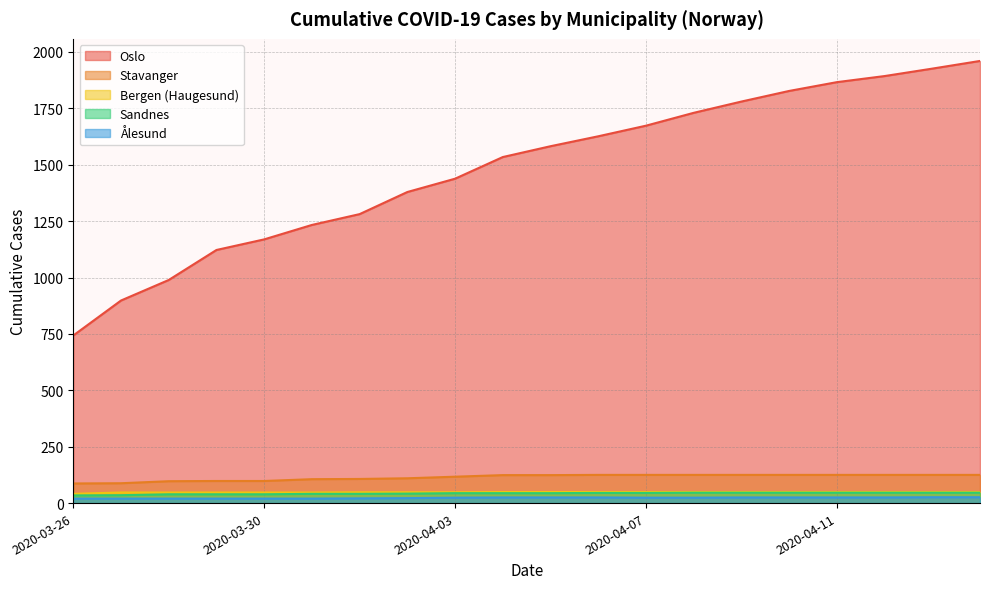

Reading left to right, transcribe all the data shown in this chart.

Oslo: 2020-03-26=743	2020-03-27=898	2020-03-28=989	2020-03-29=1122	2020-03-30=1169	2020-03-31=1233	2020-04-01=1281	2020-04-02=1379	2020-04-03=1438	2020-04-04=1534	2020-04-05=1582	2020-04-06=1626	2020-04-07=1673	2020-04-08=1730	2020-04-09=1780	2020-04-10=1827	2020-04-11=1866	2020-04-12=1893	2020-04-13=1926	2020-04-14=1960
Stavanger: 2020-03-26=87	2020-03-27=88	2020-03-28=97	2020-03-29=98	2020-03-30=98	2020-03-31=106	2020-04-01=107	2020-04-02=110	2020-04-03=117	2020-04-04=124	2020-04-05=124	2020-04-06=125	2020-04-07=125	2020-04-08=125	2020-04-09=125	2020-04-10=125	2020-04-11=125	2020-04-12=125	2020-04-13=125	2020-04-14=125
Bergen (Haugesund): 2020-03-26=41	2020-03-27=47	2020-03-28=47	2020-03-29=47	2020-03-30=47	2020-03-31=47	2020-04-01=48	2020-04-02=48	2020-04-03=48	2020-04-04=49	2020-04-05=49	2020-04-06=49	2020-04-07=49	2020-04-08=49	2020-04-09=49	2020-04-10=49	2020-04-11=49	2020-04-12=49	2020-04-13=49	2020-04-14=49
Sandnes: 2020-03-26=34	2020-03-27=35	2020-03-28=39	2020-03-29=39	2020-03-30=39	2020-03-31=41	2020-04-01=41	2020-04-02=42	2020-04-03=44	2020-04-04=44	2020-04-05=44	2020-04-06=45	2020-04-07=45	2020-04-08=46	2020-04-09=46	2020-04-10=46	2020-04-11=46	2020-04-12=46	2020-04-13=46	2020-04-14=46
Ålesund: 2020-03-26=20	2020-03-27=20	2020-03-28=20	2020-03-29=20	2020-03-30=20	2020-03-31=20	2020-04-01=21	2020-04-02=22	2020-04-03=24	2020-04-04=25	2020-04-05=25	2020-04-06=25	2020-04-07=24	2020-04-08=24	2020-04-09=25	2020-04-10=25	2020-04-11=25	2020-04-12=25	2020-04-13=26	2020-04-14=26